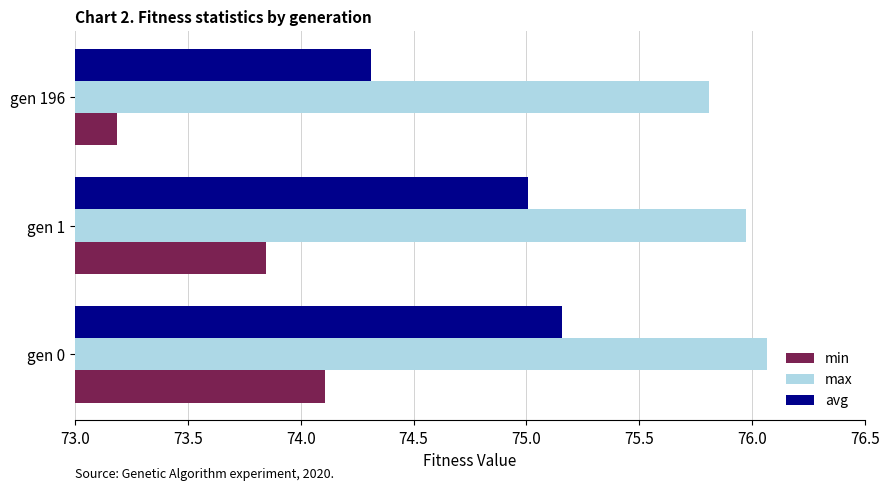

The min series shows 125.8 at gen 0. True or false?

False